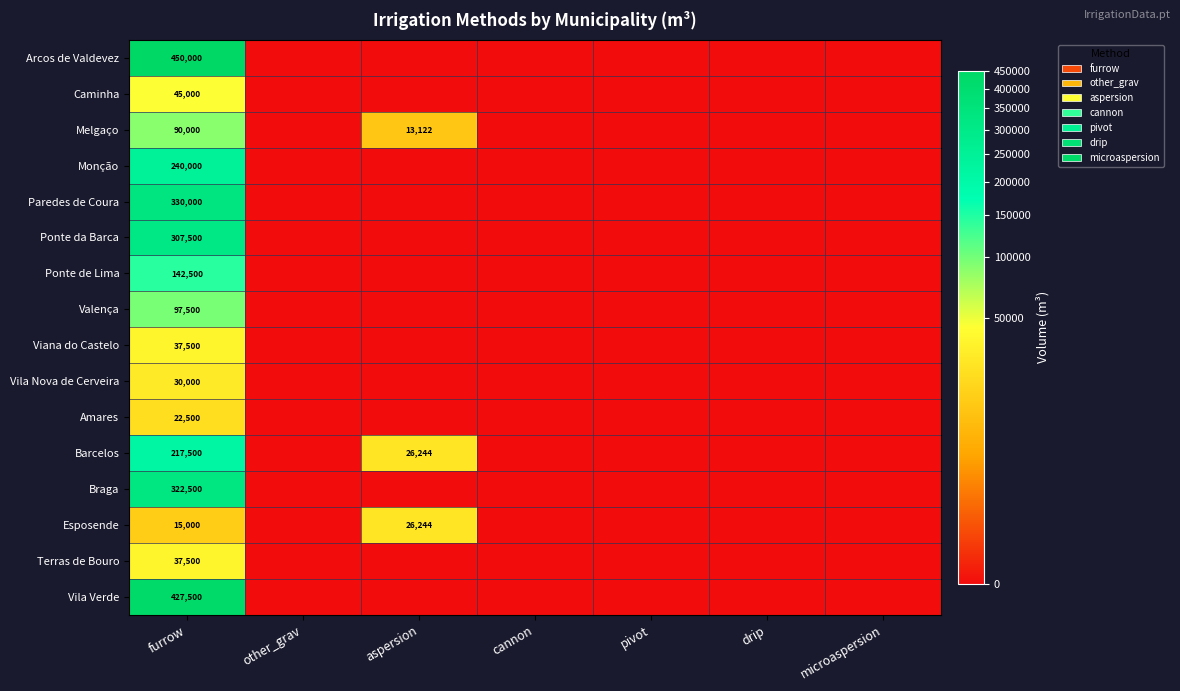

At which category is the sum across all series the highest?

furrow